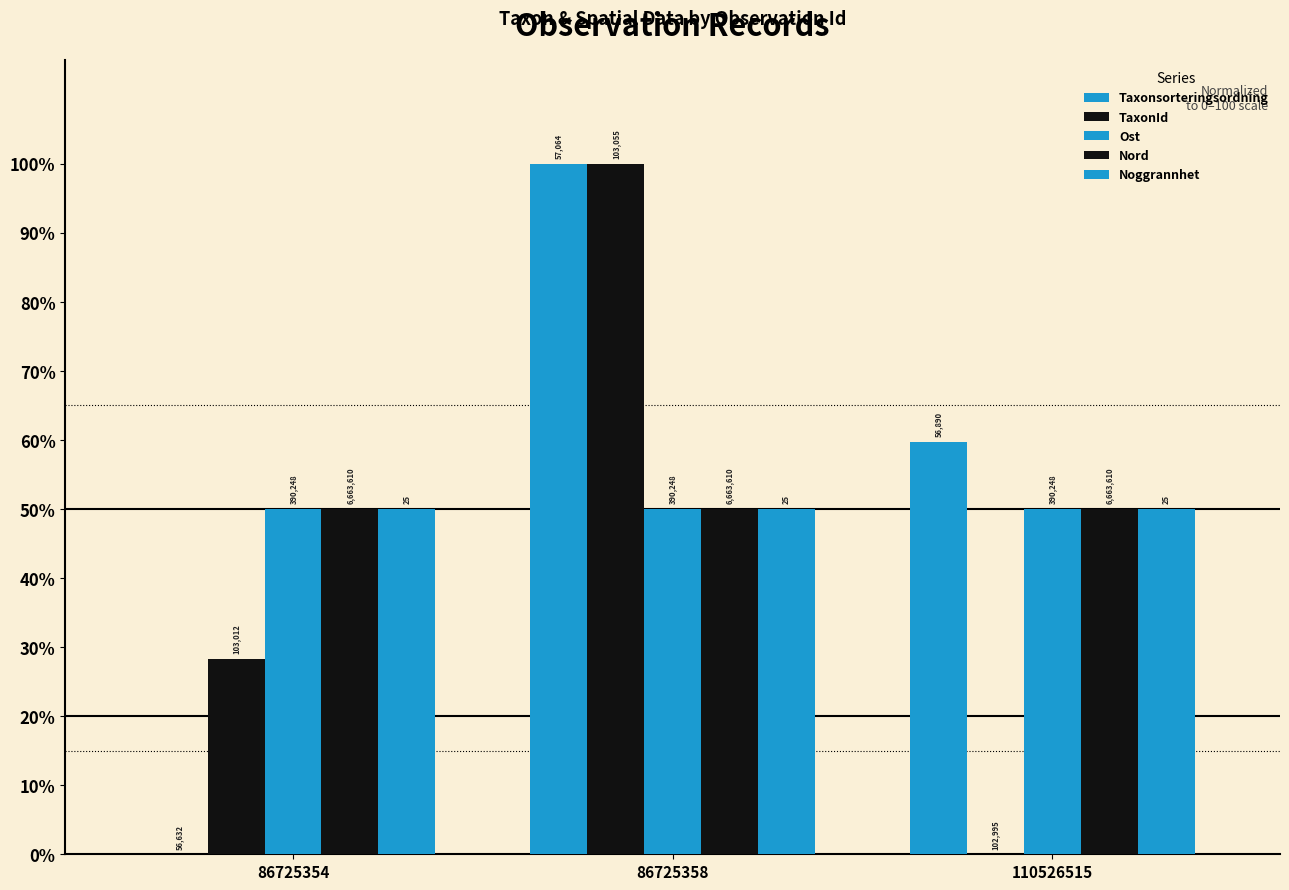

At which category is the sum across all series the highest?

86725358